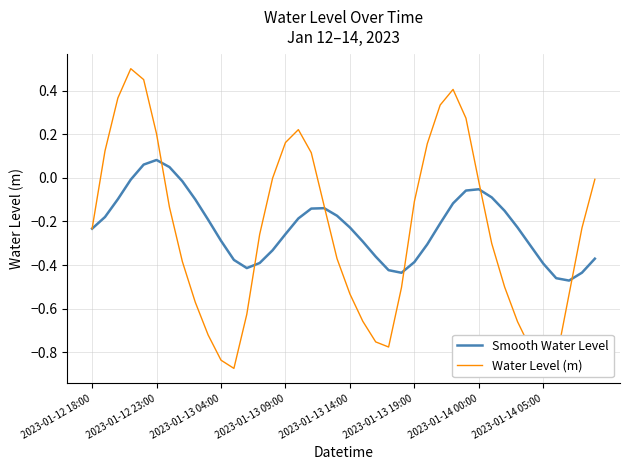

List the series in order of their peak value, highest first.

Water Level (m), Smooth Water Level